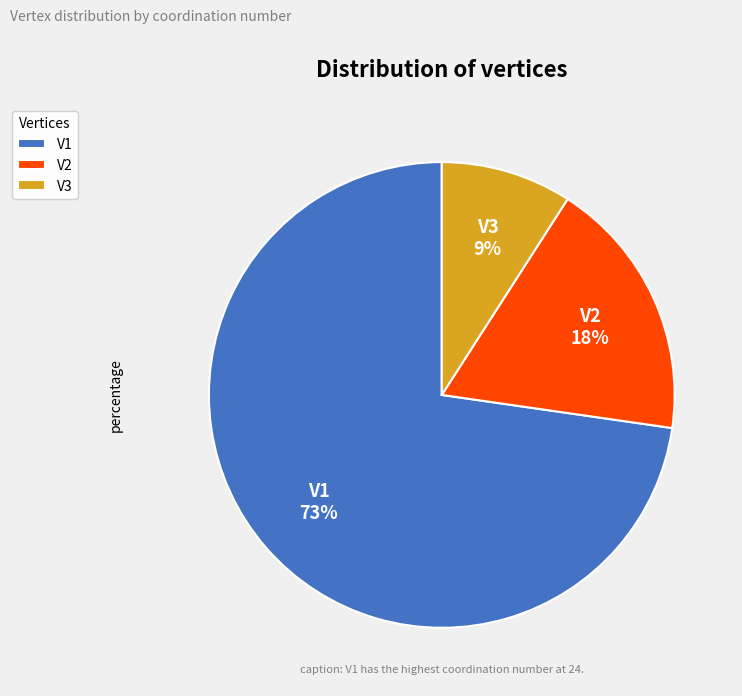

Count the number of slices in the pie.

3